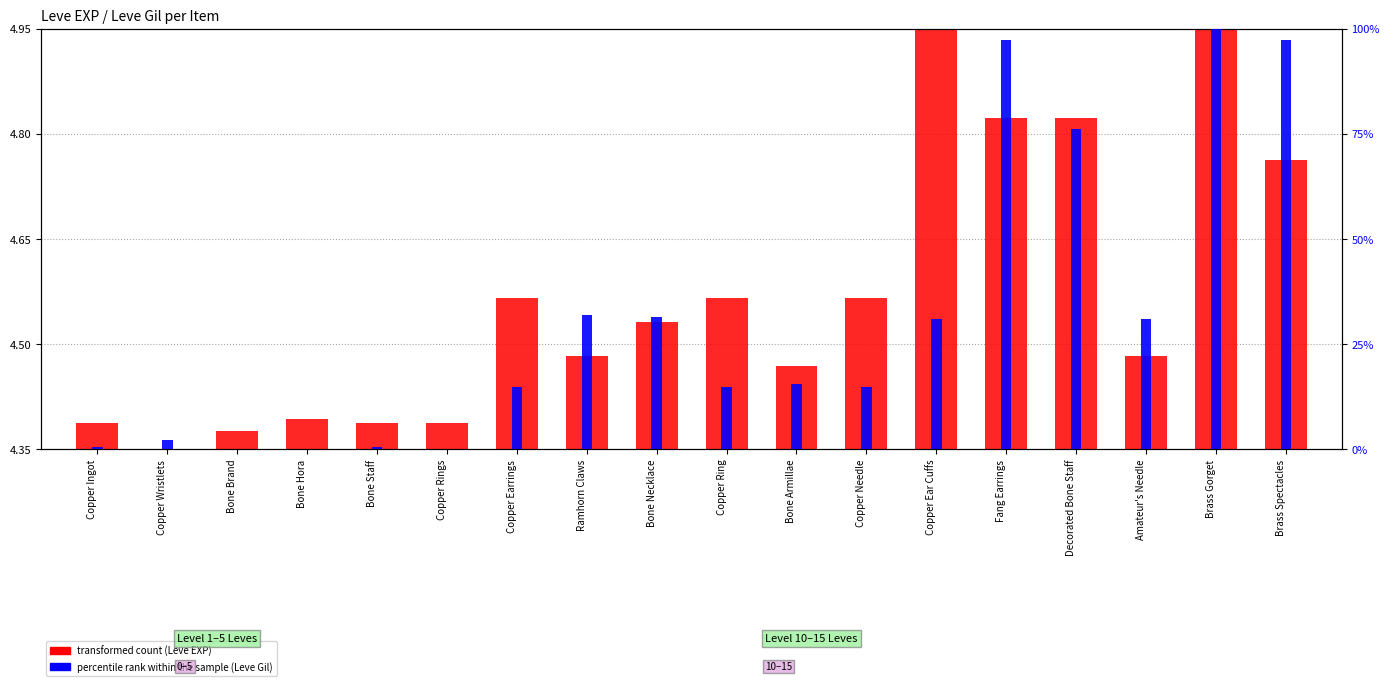

Read the percentile rank within the sample value at Decorated Bone Staff.

76.2